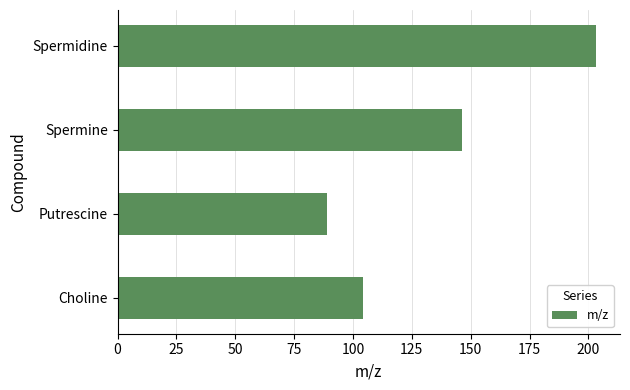

List the labels in order of value, largest first.

Spermidine, Spermine, Choline, Putrescine